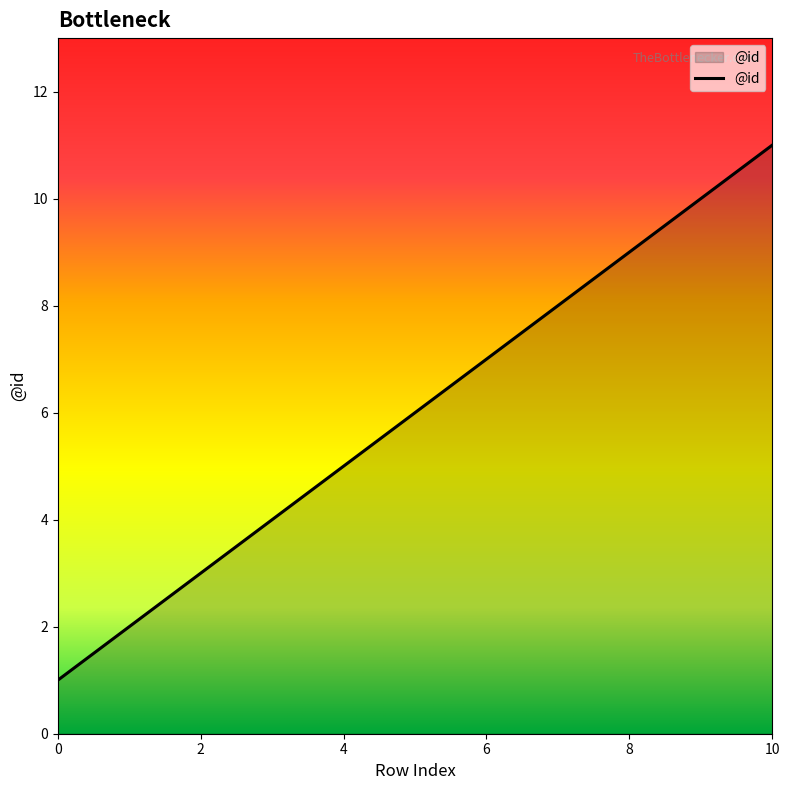

Does the chart have visible grid lines?

No